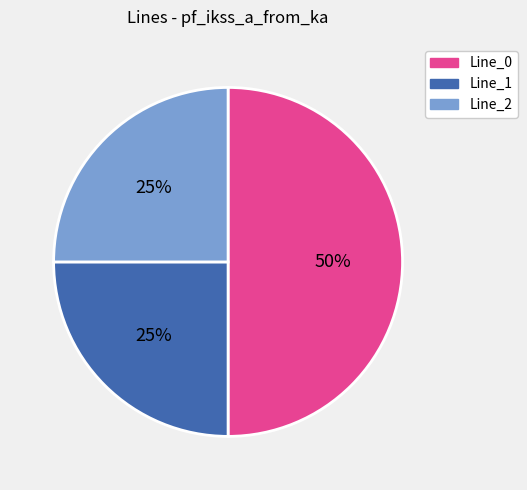

Combined, do Line_0 and Line_2 account for over 50%?

Yes